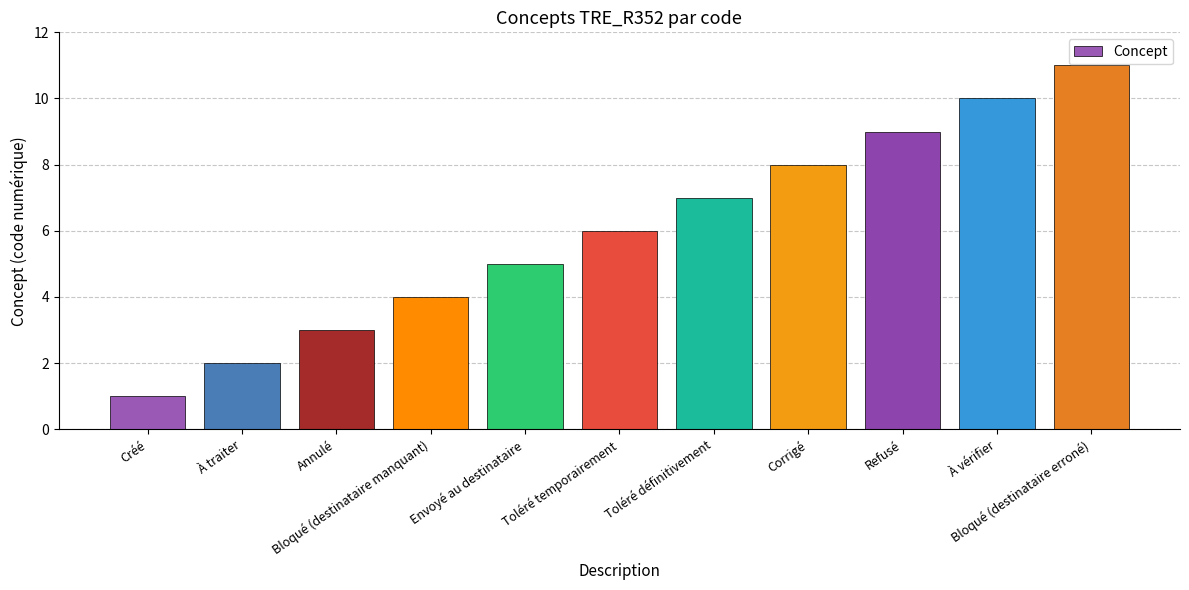

Does the chart contain any negative values?

No